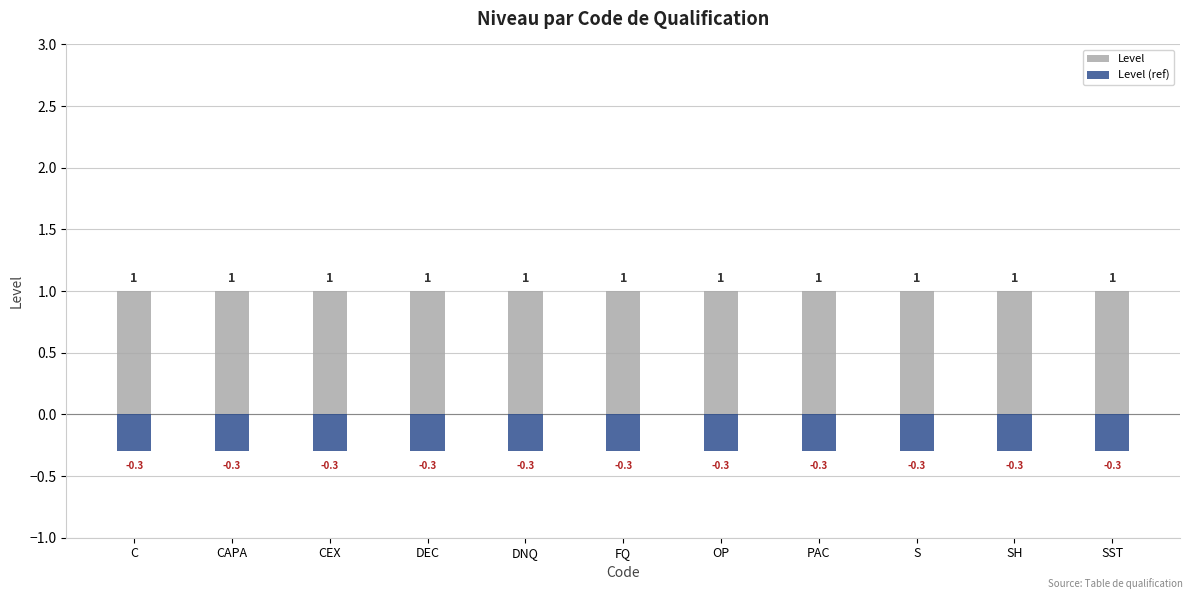

What is the lowest value of the Level series?

1.0